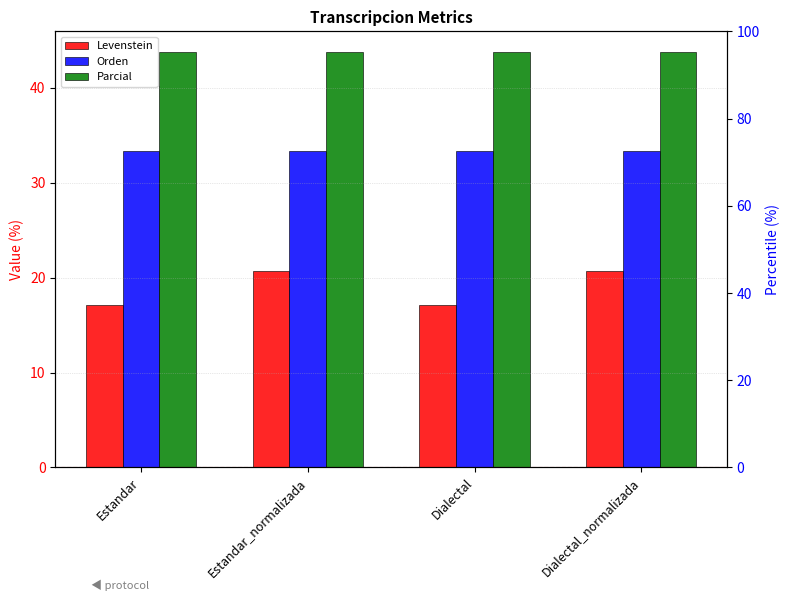

At which category does the chart reach its peak across all series?

Estandar